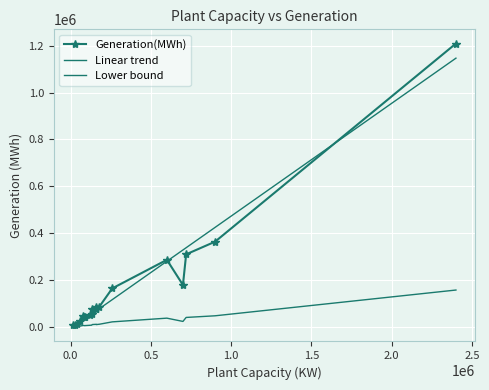

What is the difference between the maximum and minimum values?

1203079